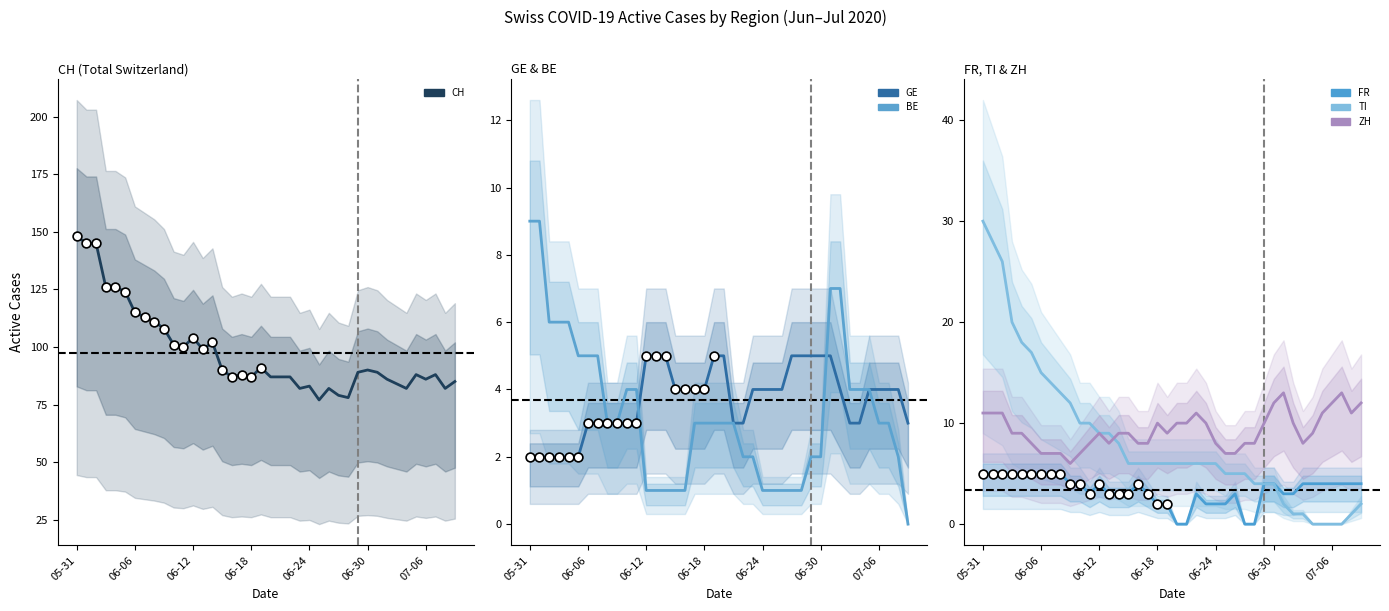

Which series contains the lowest Y value?

BE